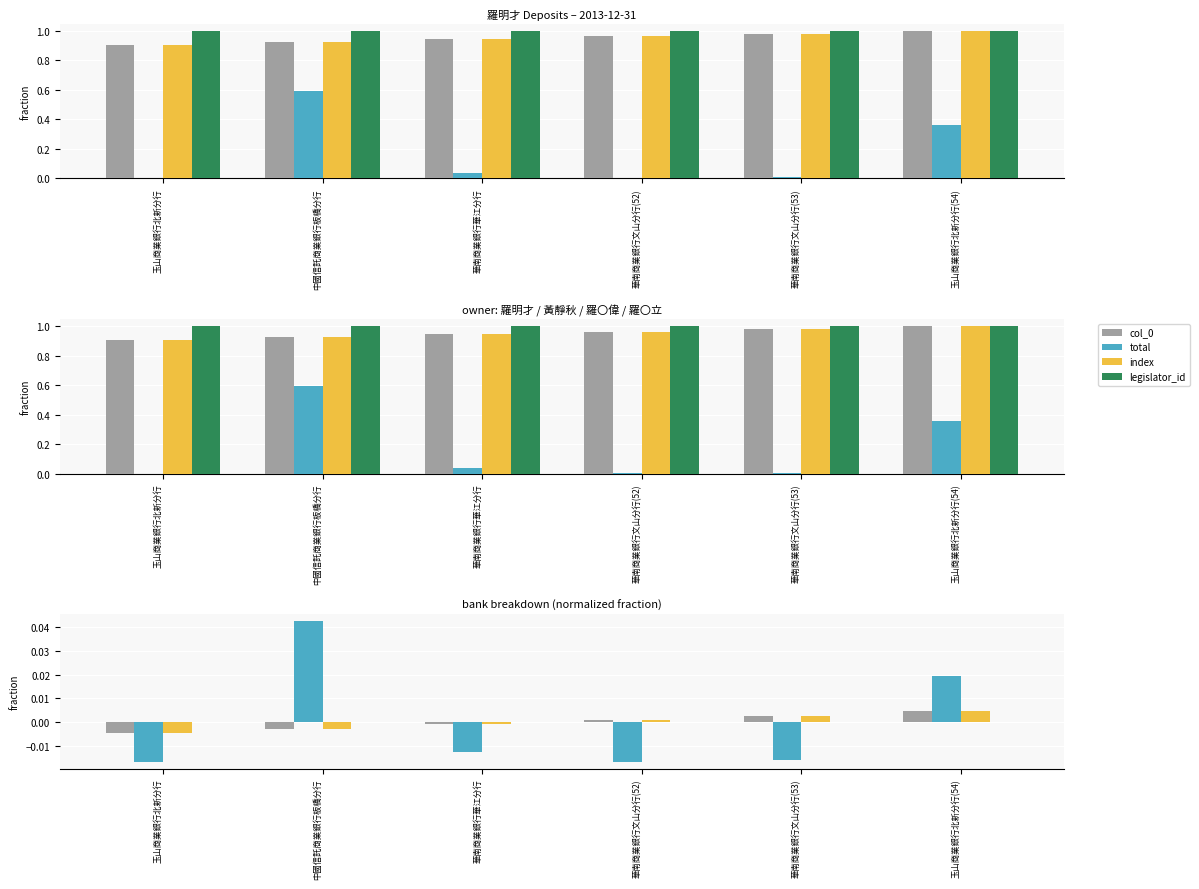

Is the value of total at 玉山商業銀行北新分行(54) greater than the value of legislator_id at 華南商業銀行文山分行(53)?

Yes